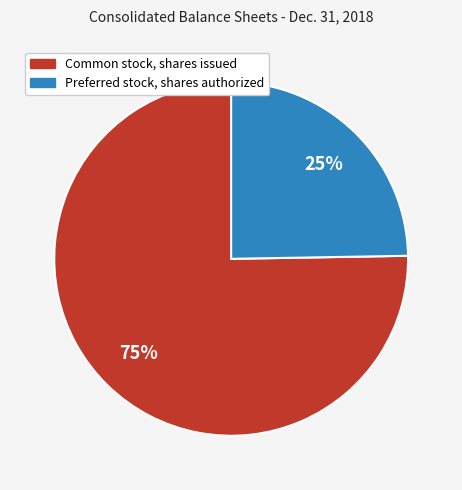

Combined, do Common stock, shares issued and Preferred stock, shares authorized account for over 50%?

Yes